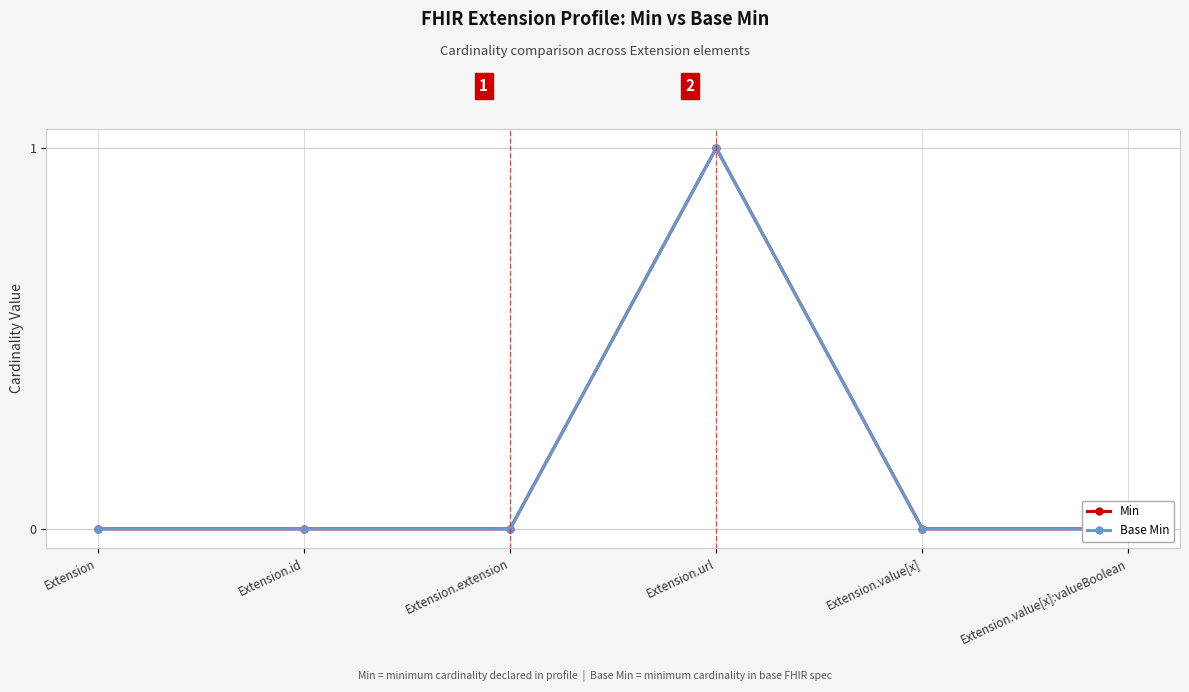

Reading right to left, extract all data points from this chart.

Min: 0	0	1	0	0	0
Base Min: 0	0	1	0	0	0